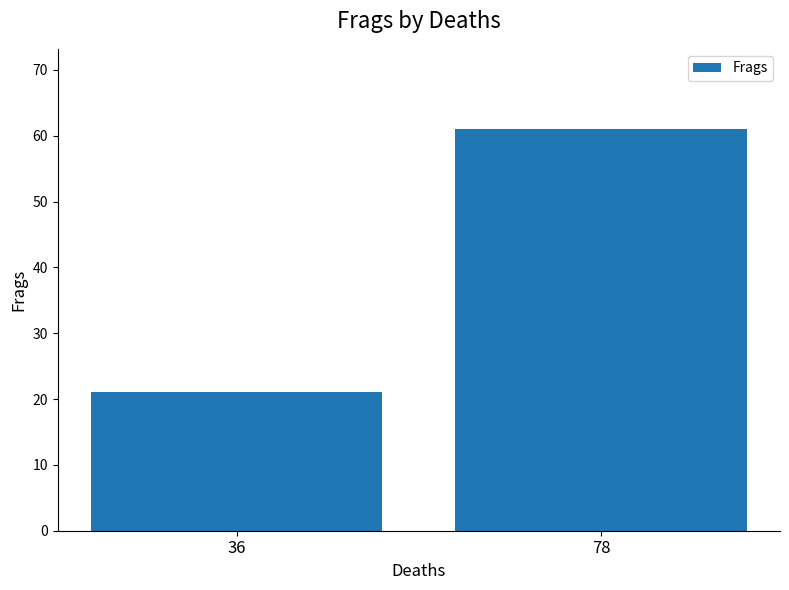

Reading left to right, extract all data points from this chart.

21	61